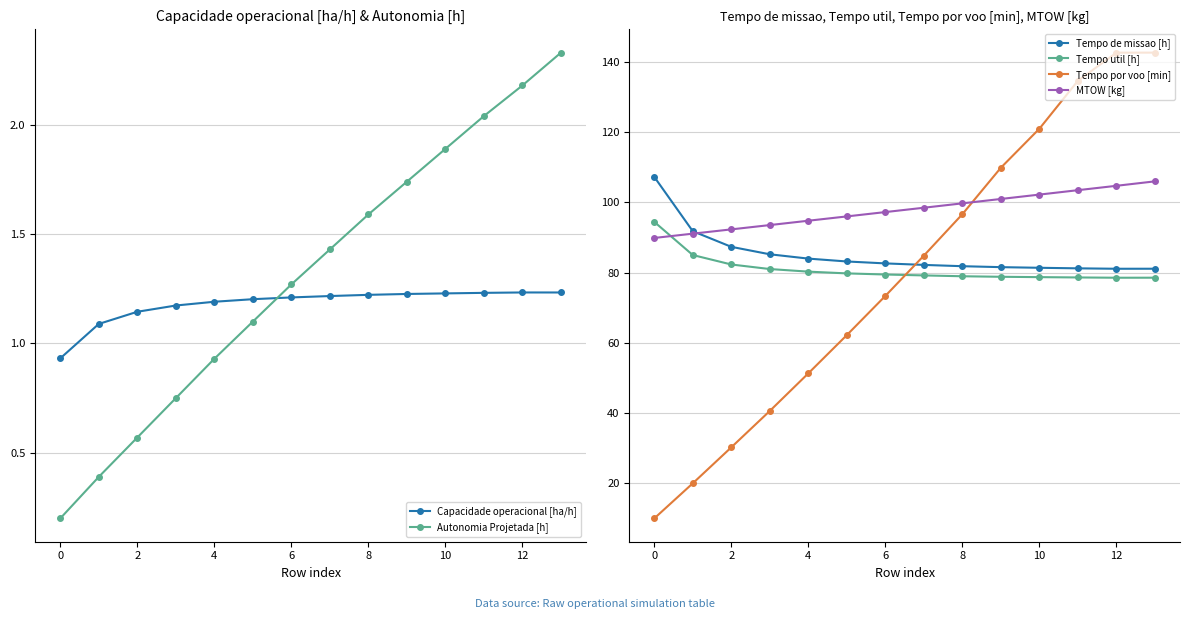

True or false: MTOW [kg] and Tempo por voo [min] cross at least once.

True